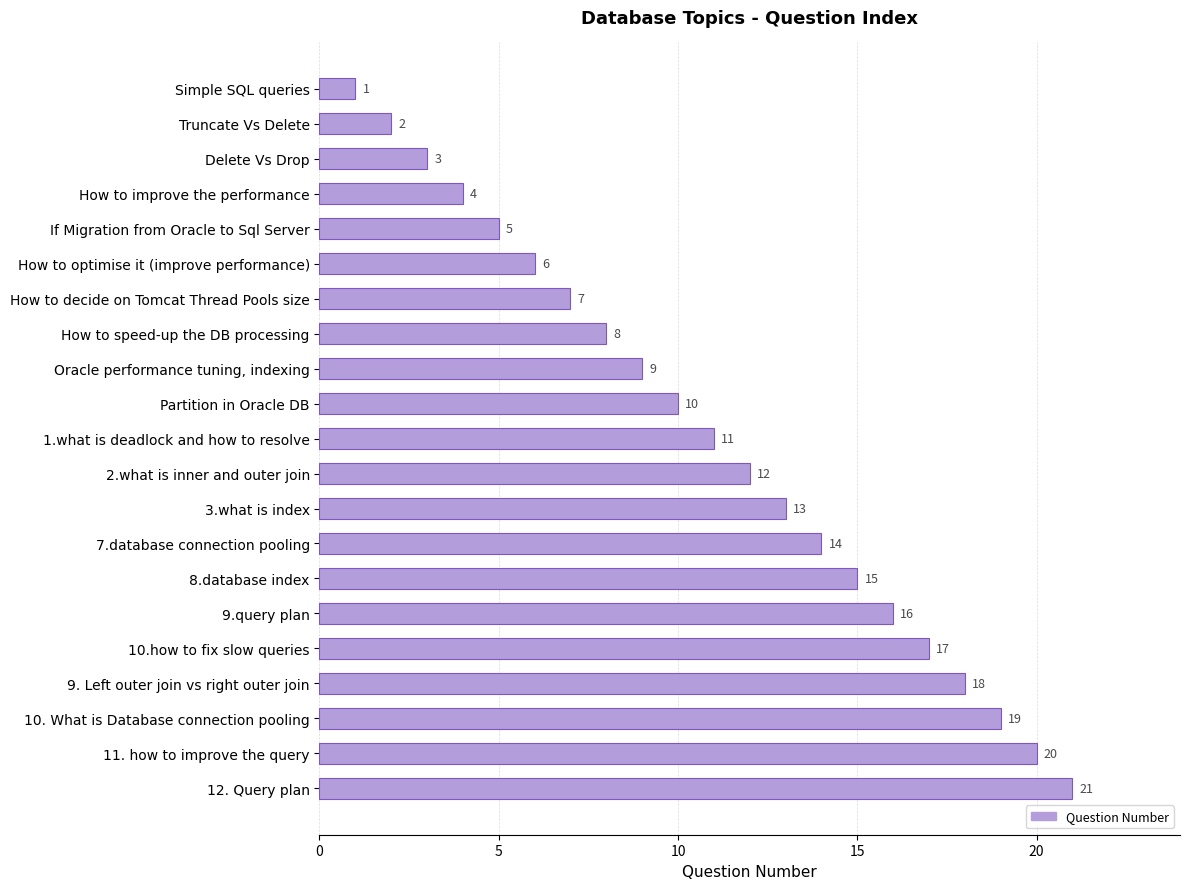

True or false: the data shows 3 at Delete Vs Drop.

True